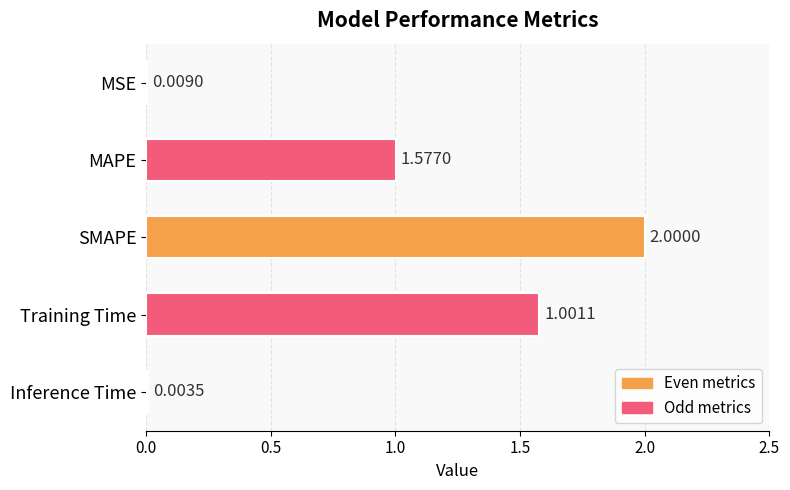

Where is the data nearest to the value 1?

MAPE